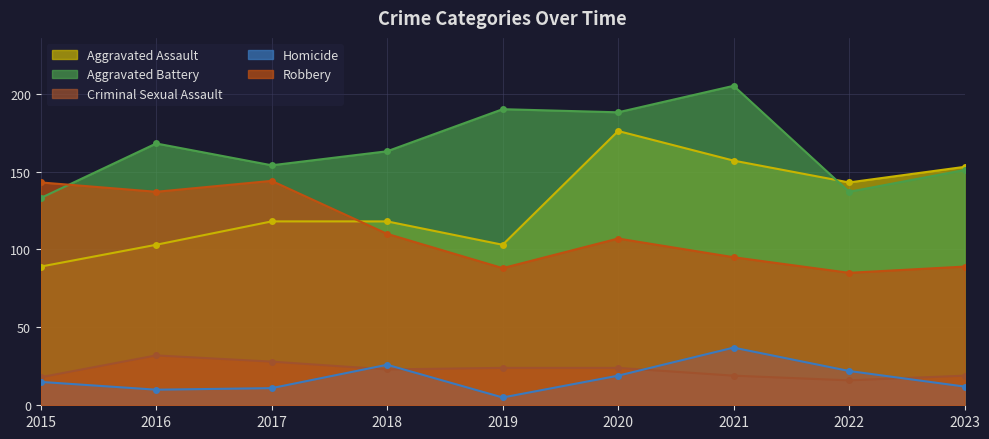

True or false: Aggravated Battery and Criminal Sexual Assault cross at least once.

False